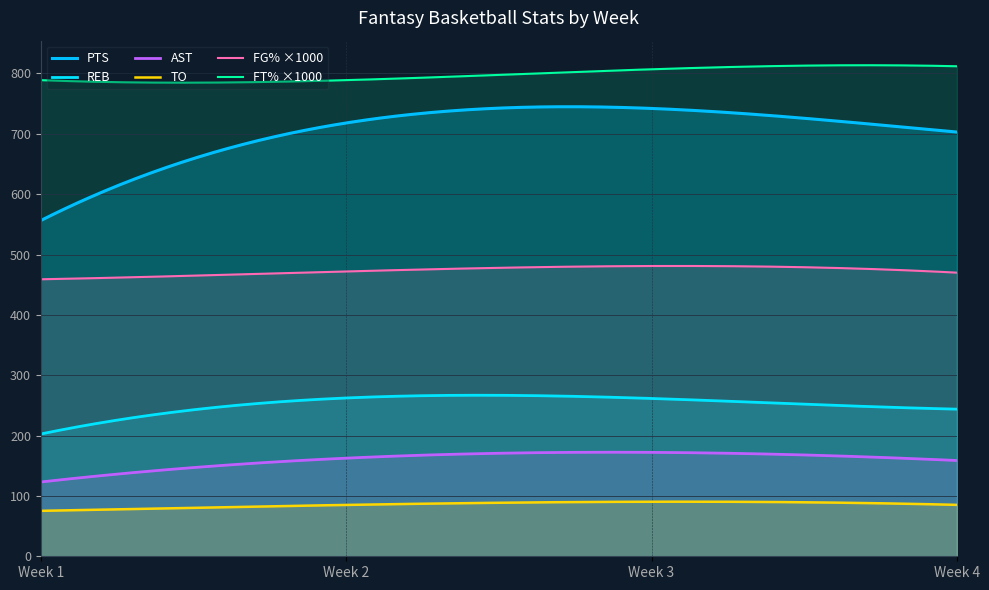

How many lines are shown in the chart?

6